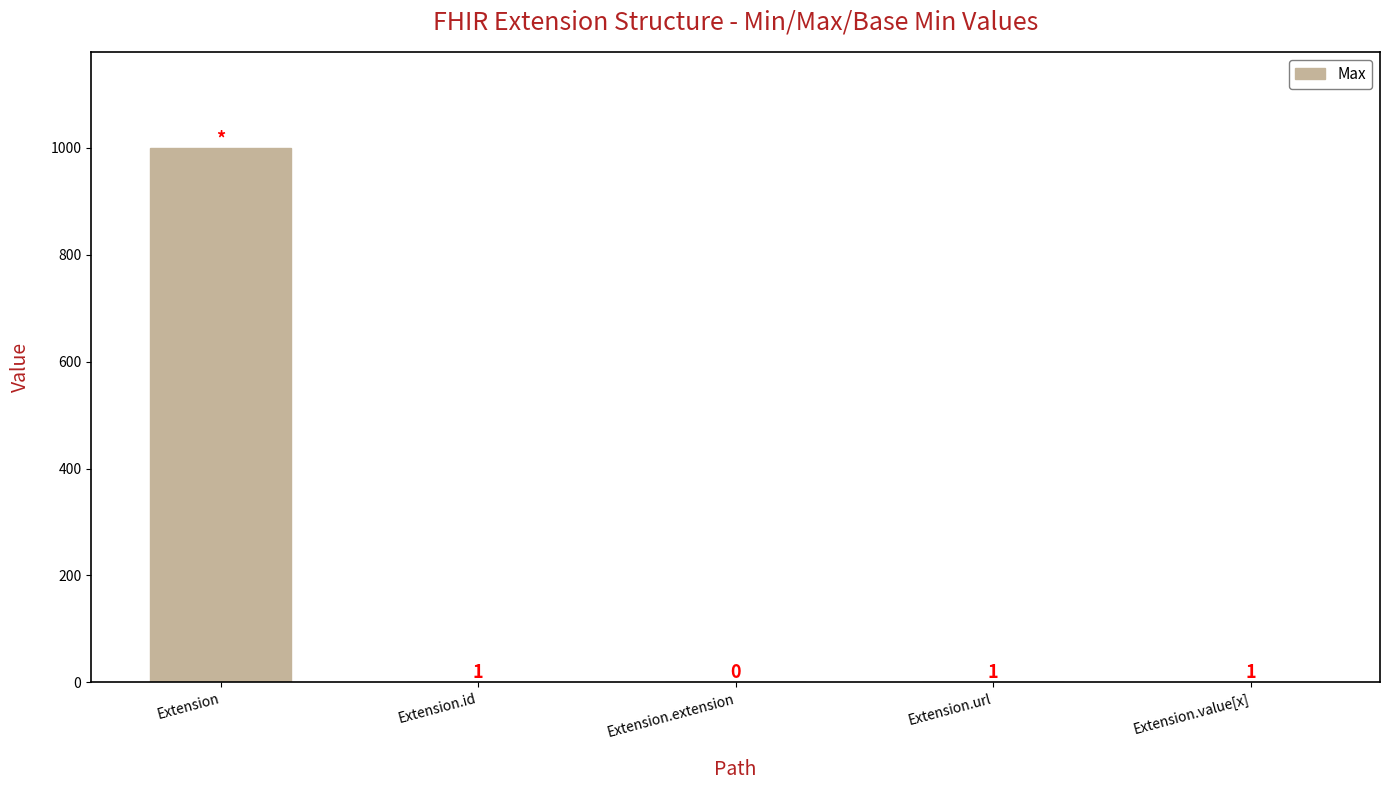

Are the bars horizontal?

No